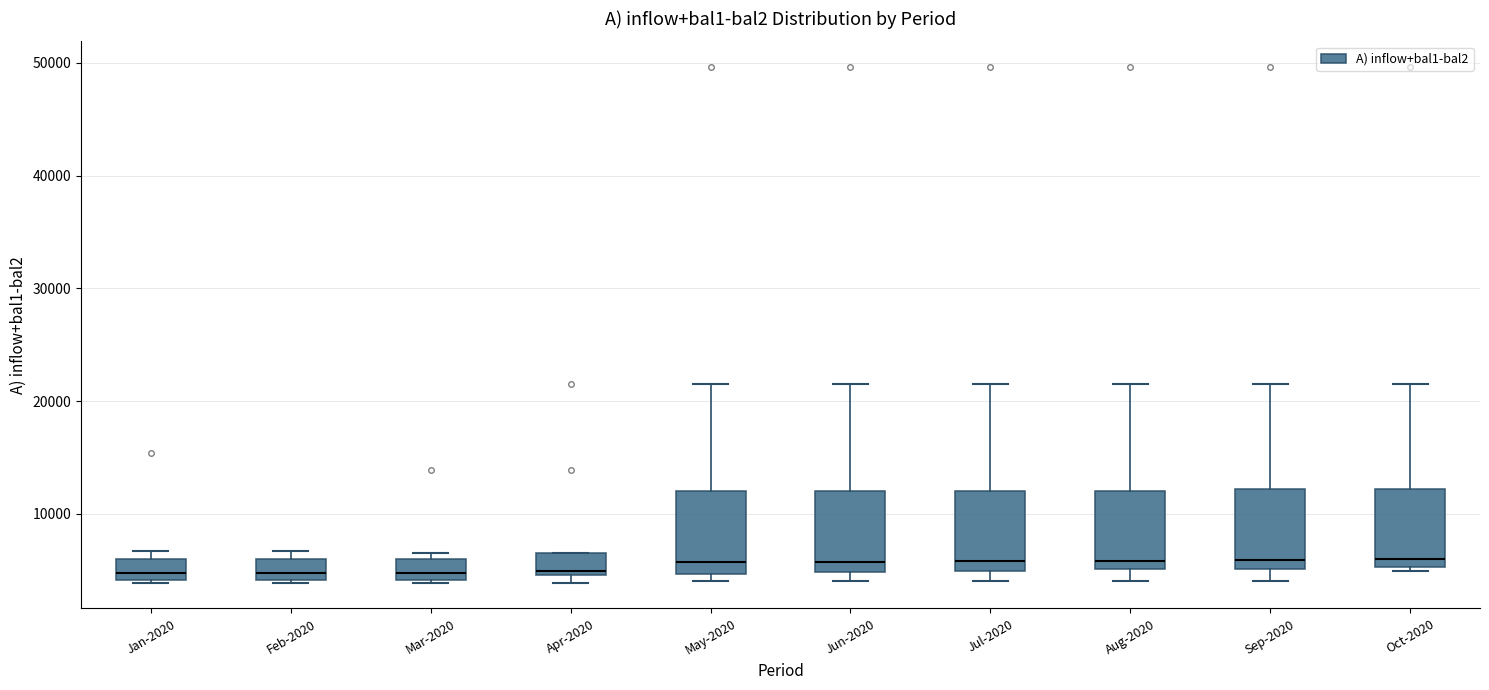

Reading left to right, read every box against the y-axis: the position of its median line, the range the box covers, and the ends of its whiskers. The values are not printed on the chart, so give them approximately, as read against the axis.

Jan-2020: median 5000, box 4000 to 6000, whiskers 4000 to 7000
Feb-2020: median 5000, box 4000 to 6000, whiskers 4000 to 7000
Mar-2020: median 5000, box 4000 to 6000, whiskers 4000 to 7000
Apr-2020: median 5000 (just above the box's lower edge), box 5000 to 6000, whiskers 4000 to 7000
May-2020: median 6000, box 5000 to 12000, whiskers 4000 to 22000
Jun-2020: median 6000, box 5000 to 12000, whiskers 4000 to 22000
Jul-2020: median 6000, box 5000 to 12000, whiskers 4000 to 22000
Aug-2020: median 6000, box 5000 to 12000, whiskers 4000 to 22000
Sep-2020: median 6000, box 5000 to 12000, whiskers 4000 to 22000
Oct-2020: median 6000, box 5000 to 12000, whiskers 5000 (just below the box's lower edge) to 22000